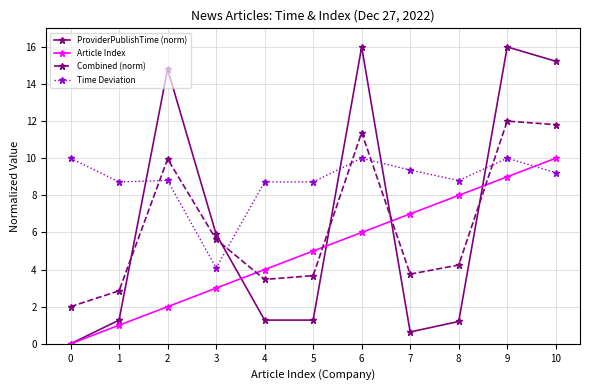

Which series changed the most between 4 and 8?

Article Index